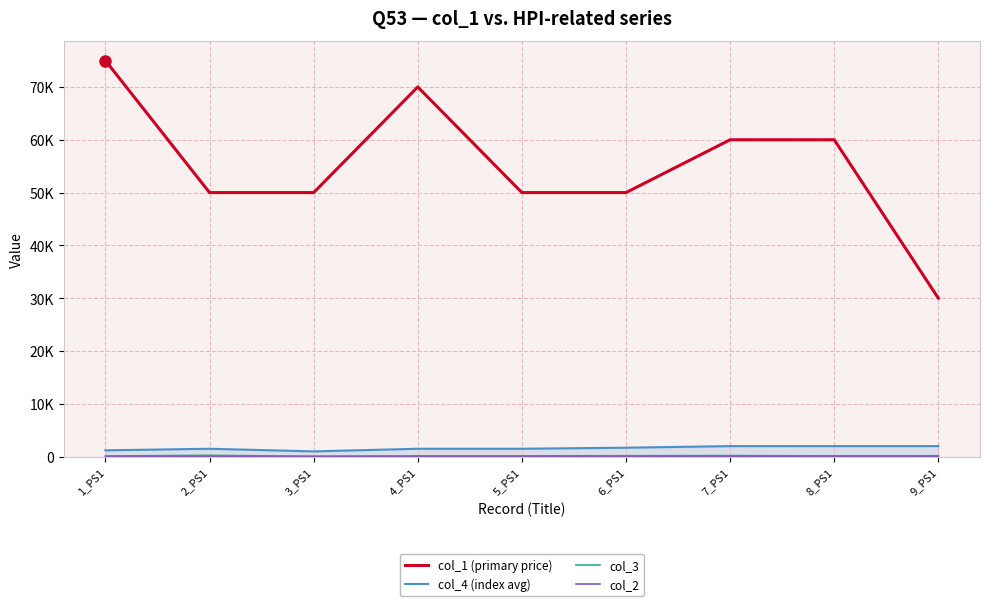

The value of col_1 (primary price) at 5_PS1 is 50000. True or false?

True